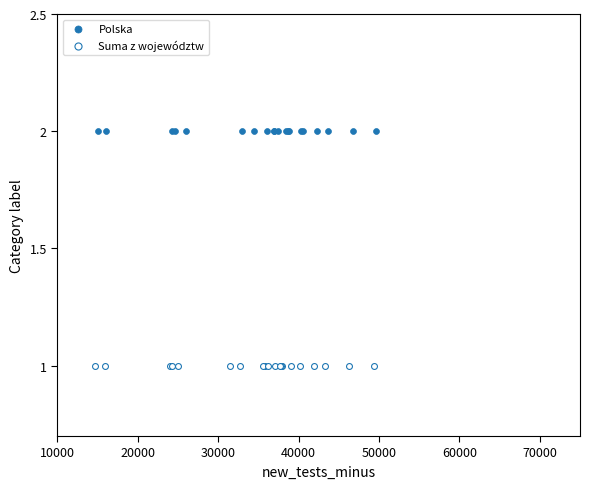

What are all the series names shown in the legend?

Polska, Suma z województw